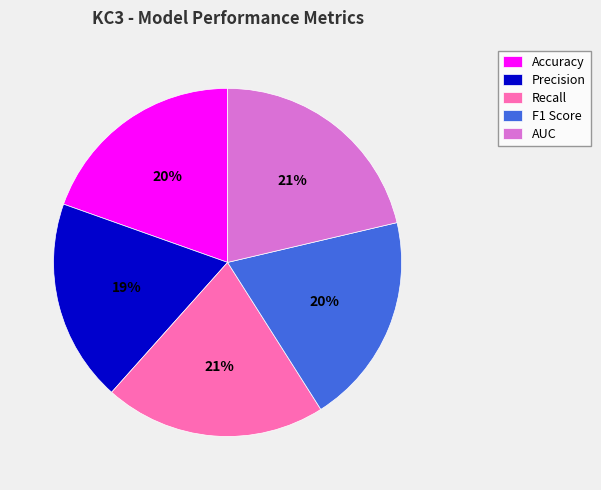

How many slices are in this pie chart?

5